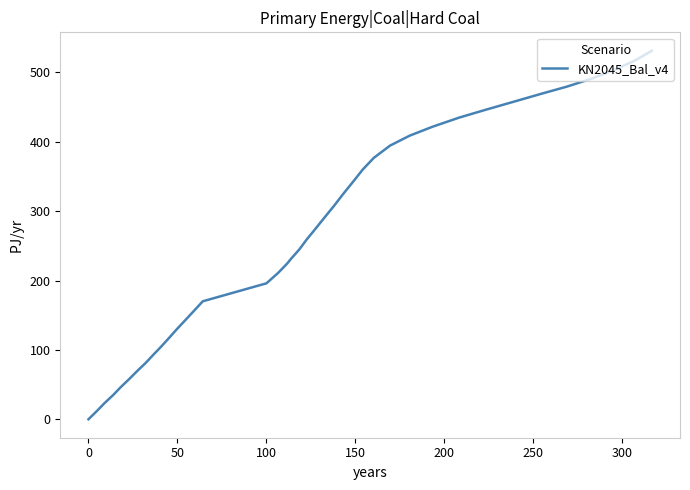

What is the maximum value shown in the chart?

531.2